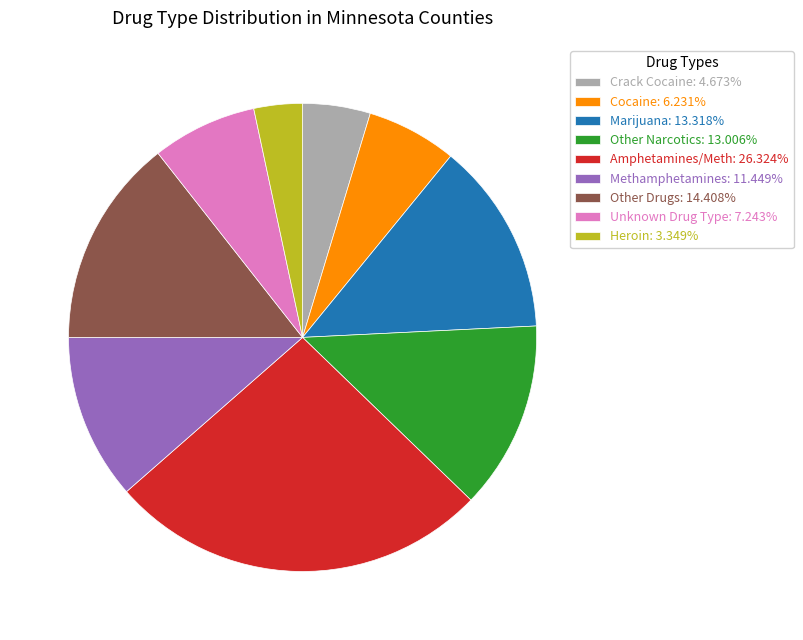

Approximately how many times larger is the value at Marijuana: 13.318% compared to Amphetamines/Meth: 26.324%?

0.5